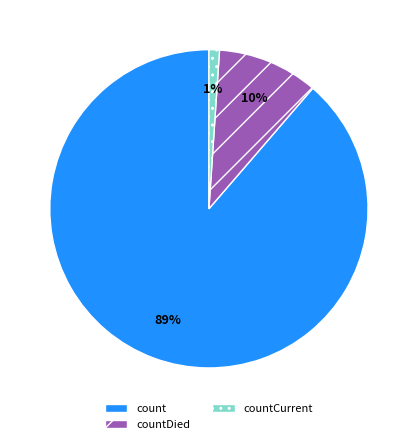

To the nearest percent, what percentage of the pie is countDied?

10%